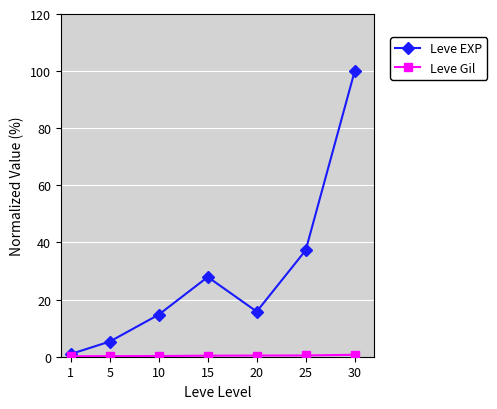

Is it true that Leve EXP equals 37.3 at 25?

True